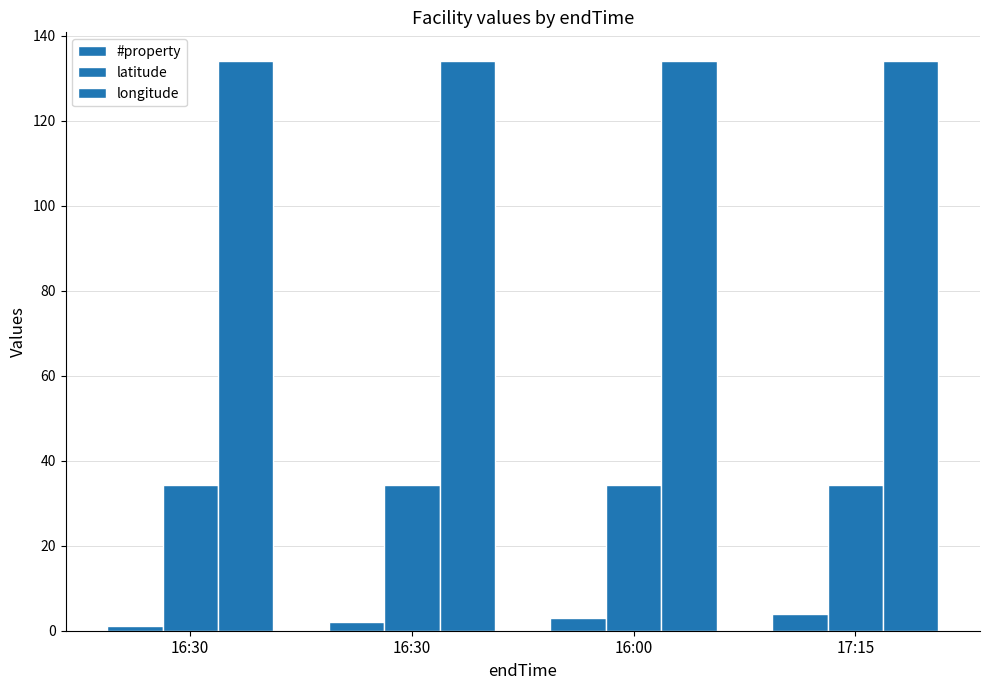

At which category is the sum across all series the highest?

17:15